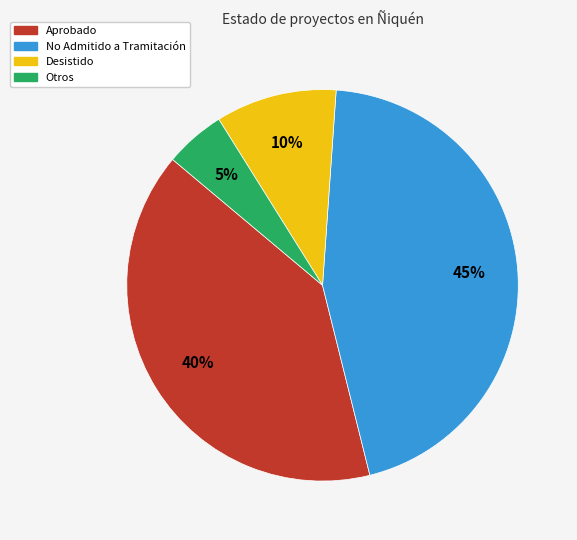

What percentage is the Otros slice, to the nearest percent?

5%